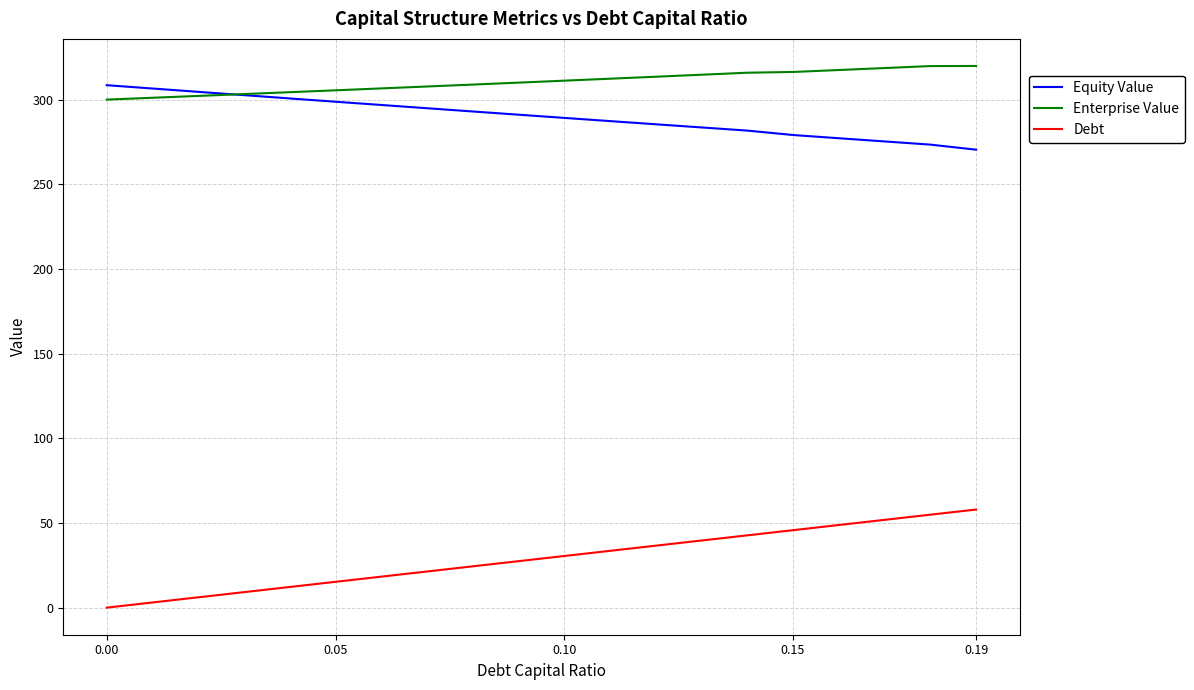

What is the maximum value shown in the chart?

319.9